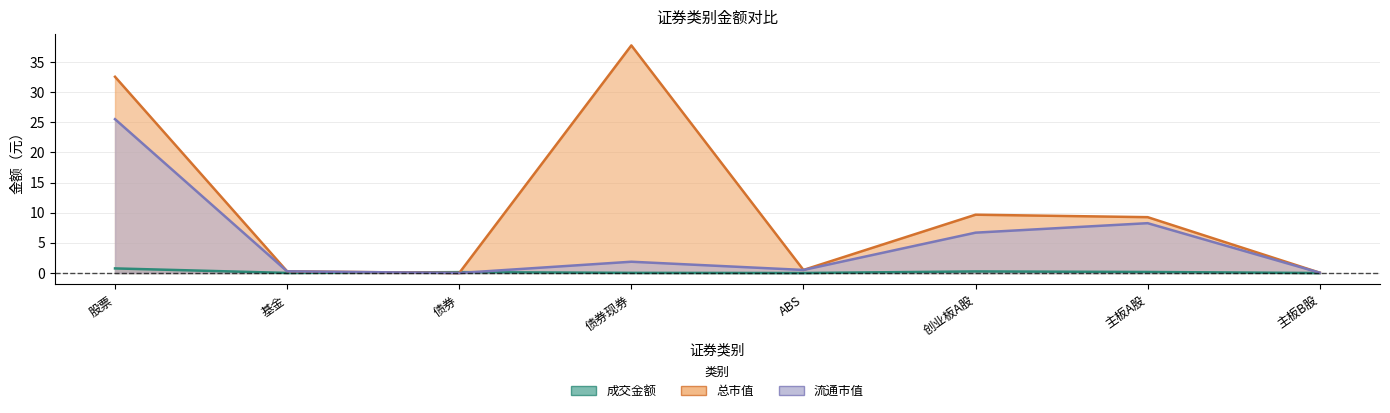

At which category does the chart reach its minimum across all series?

债券